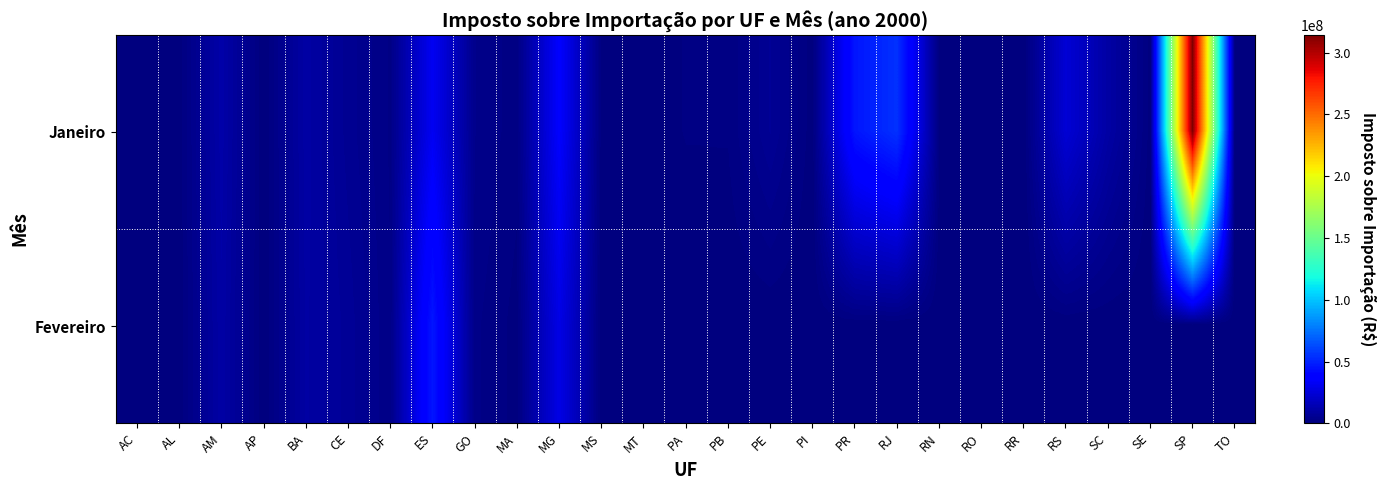

How many categories are shown in the chart?

27